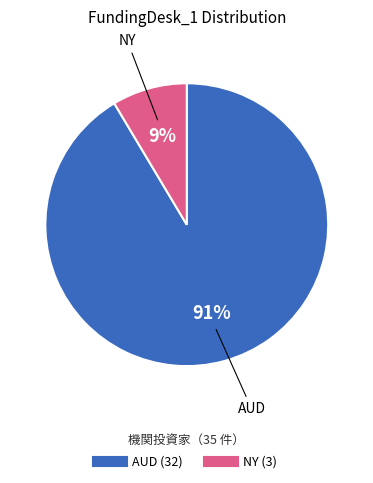

To the nearest percent, what is the average slice percentage?

50%